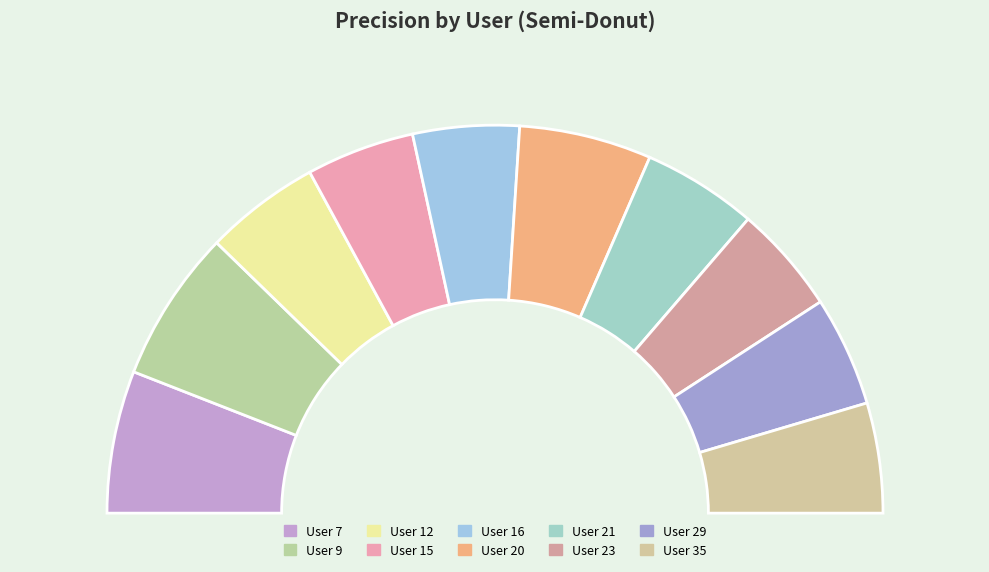

What is the smallest slice in the pie chart?

16